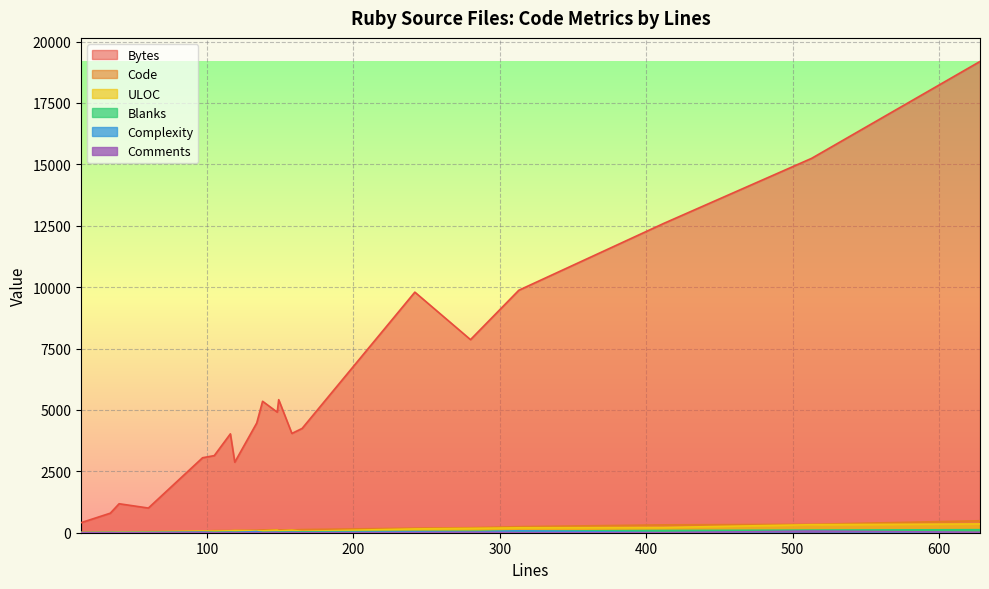

What is the sum of all Complexity values?

317